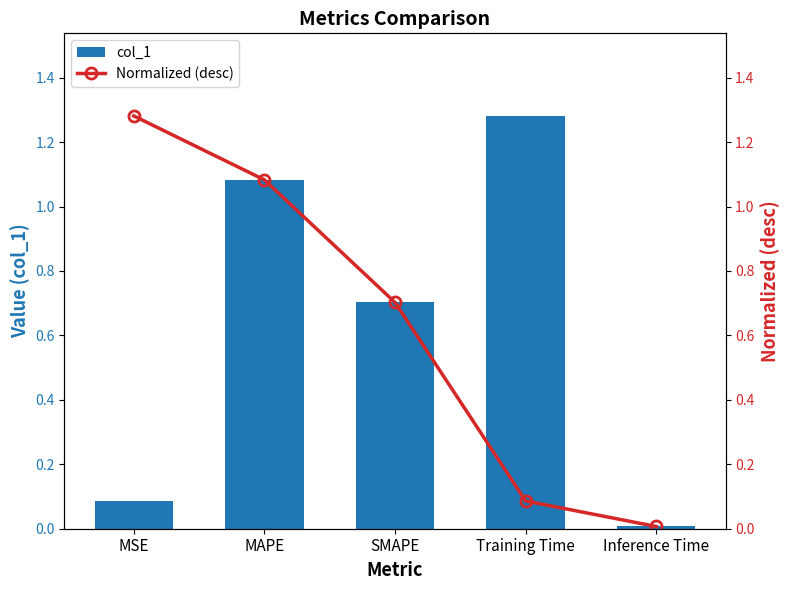

The value of col_1 at MSE is 0.1. True or false?

False